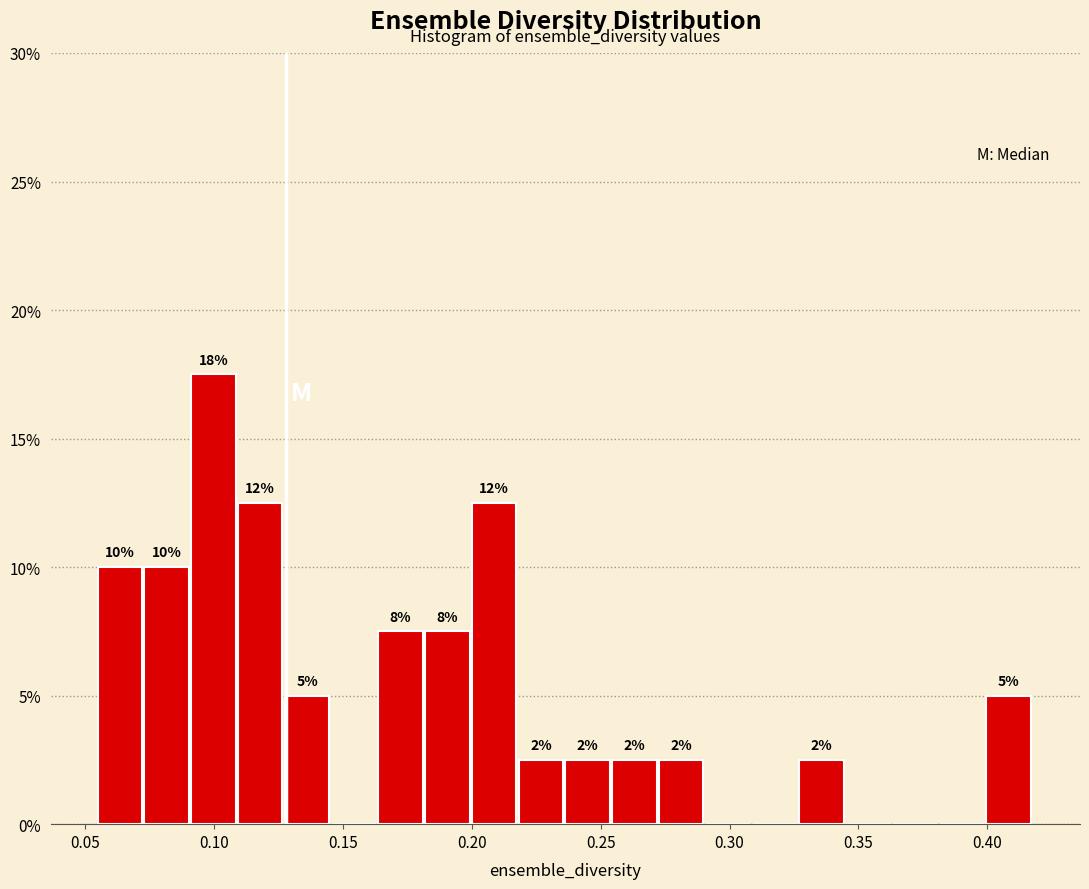

Read against the x-axis, roughly where is the centre of the tallest bar?

0.100